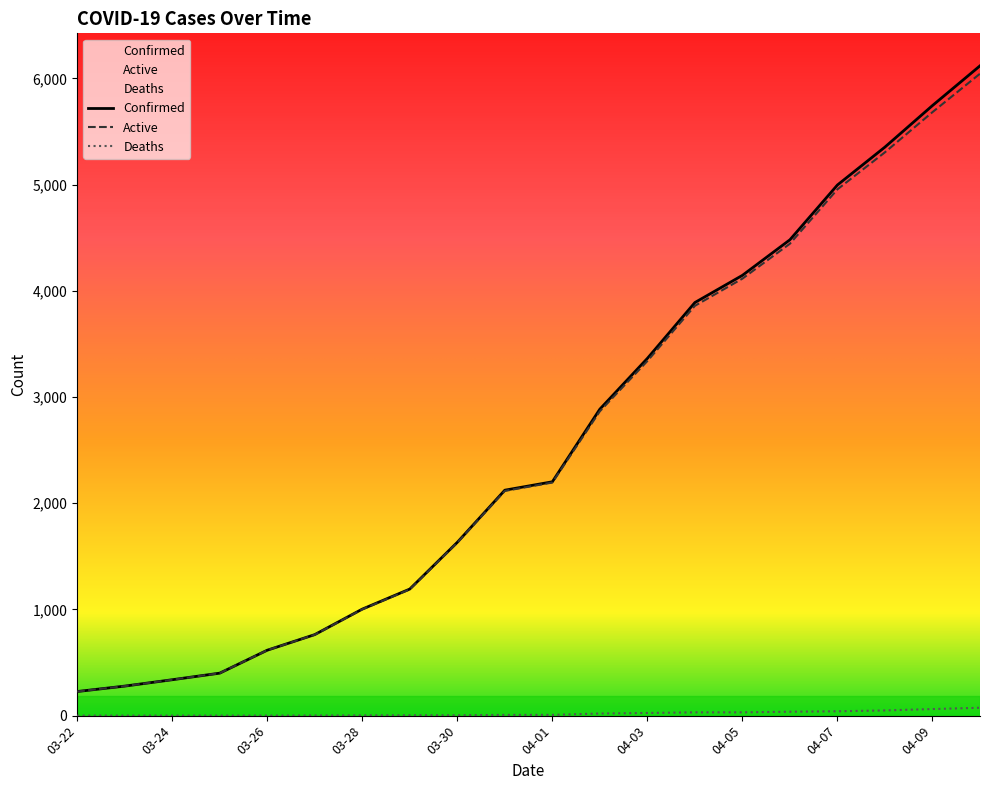

At how many categories does at least one series exceed 3233?

8